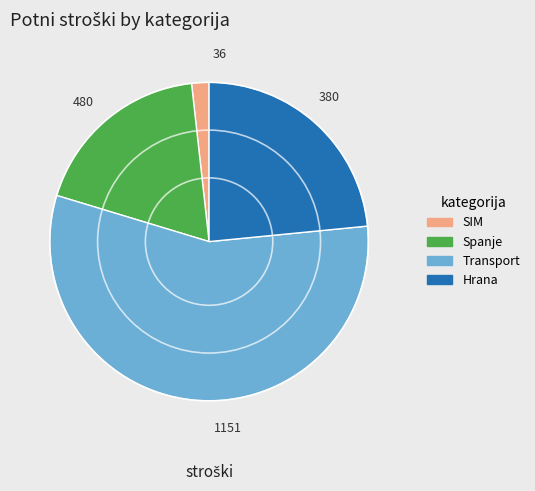

Approximately how many times larger is the value at Transport compared to Hrana?

2.4